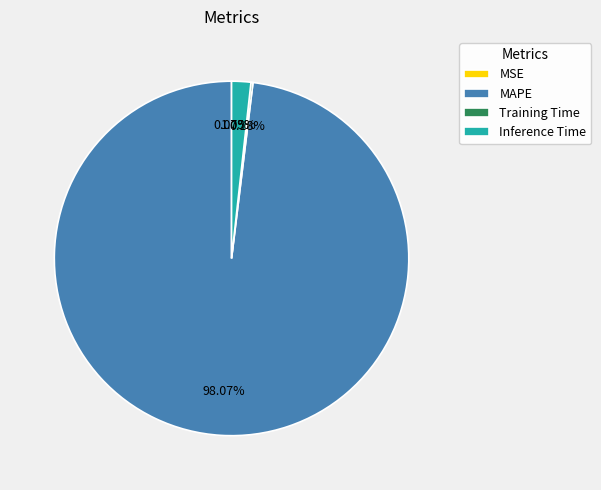

What is the largest slice in the pie chart?

MAPE